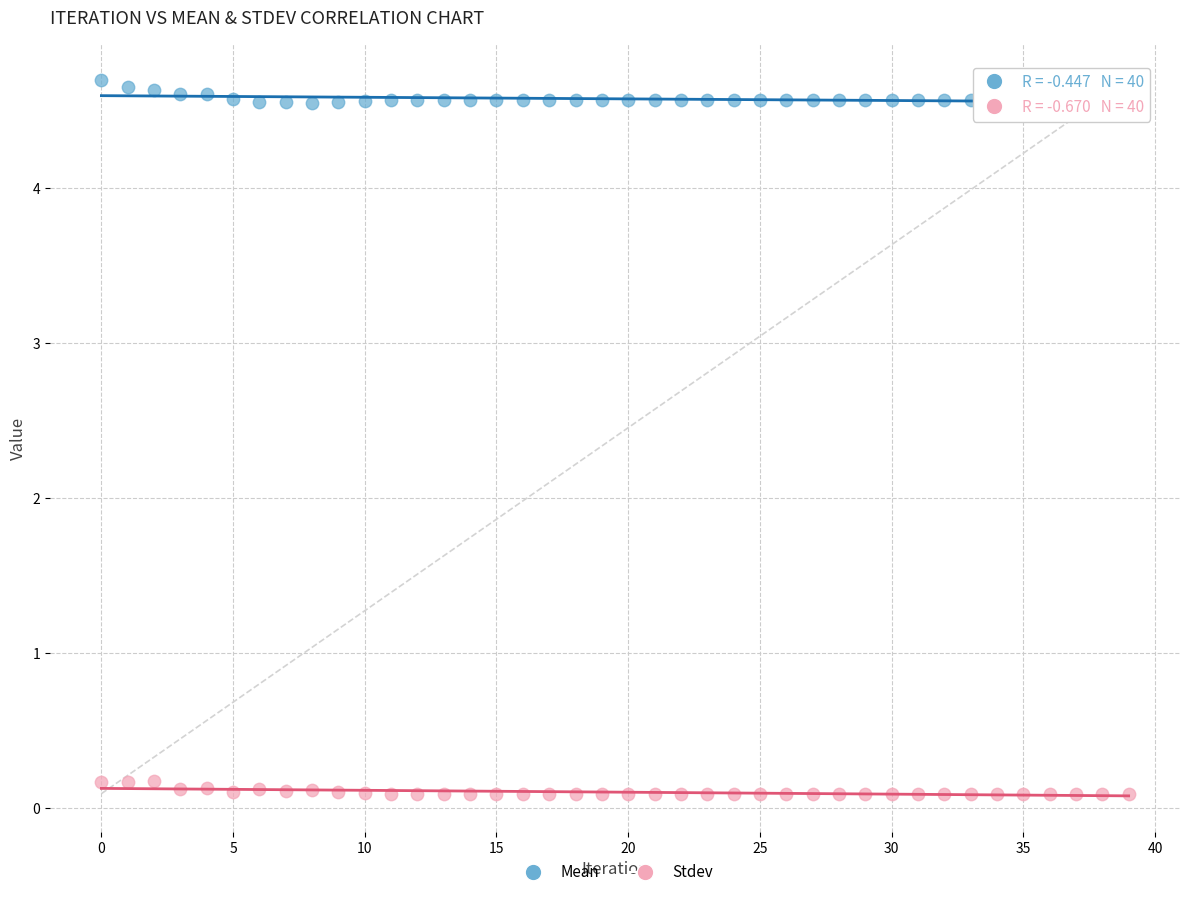

What are all the series names shown in the legend?

Mean, Stdev